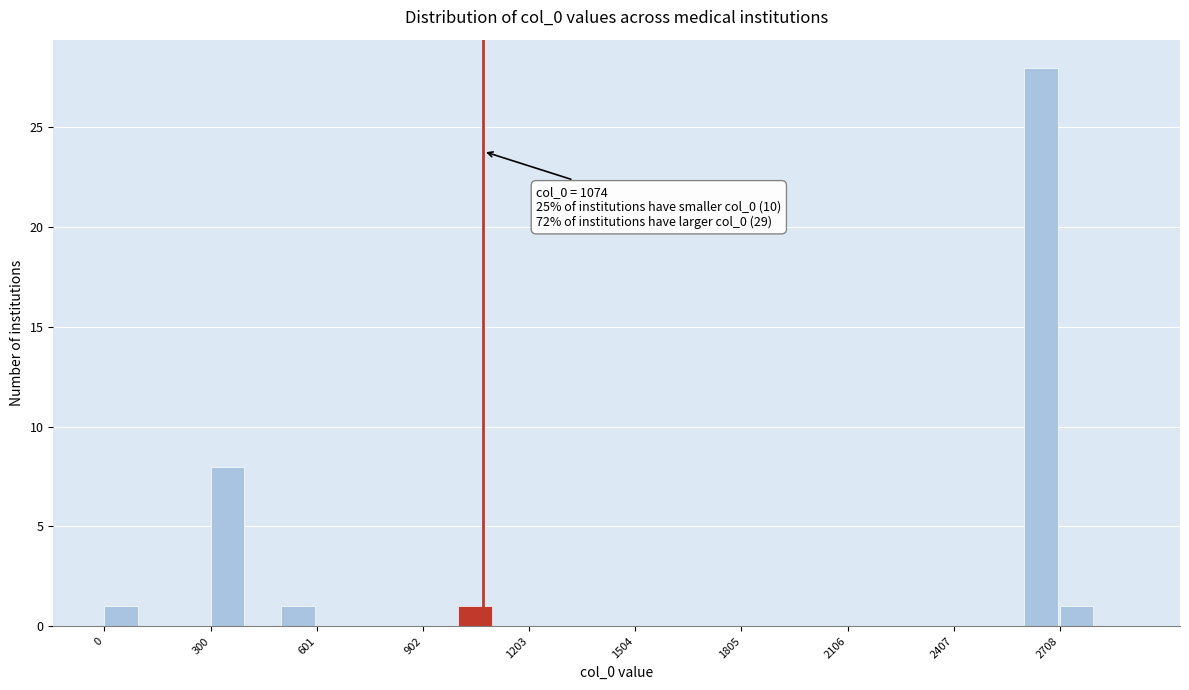

Read against the x-axis, roughly where is the centre of the tallest bar?

2650